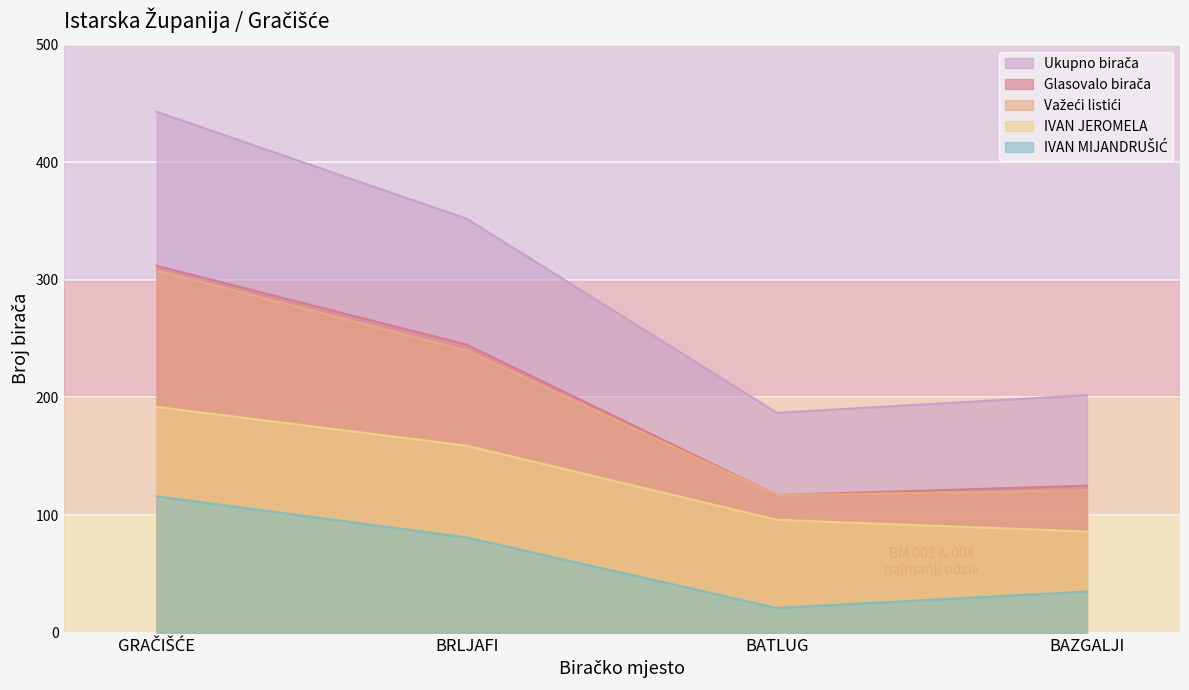

At which category does IVAN MIJANDRUŠIĆ reach its first local valley?

BATLUG